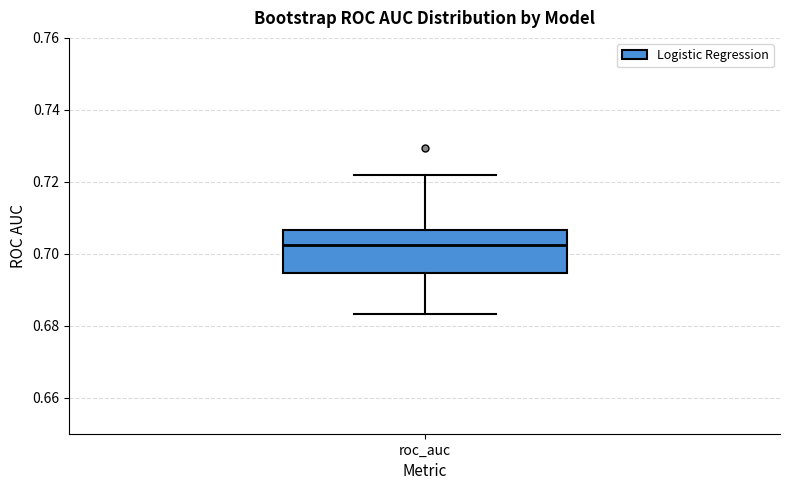

Read this box plot against the y-axis: the position of the median line, the range covered by the box, and the ends of both whiskers. The values are not printed on the chart, so give them approximately, as read against the axis.

median 0.702, box 0.694 to 0.706, whiskers 0.684 to 0.722